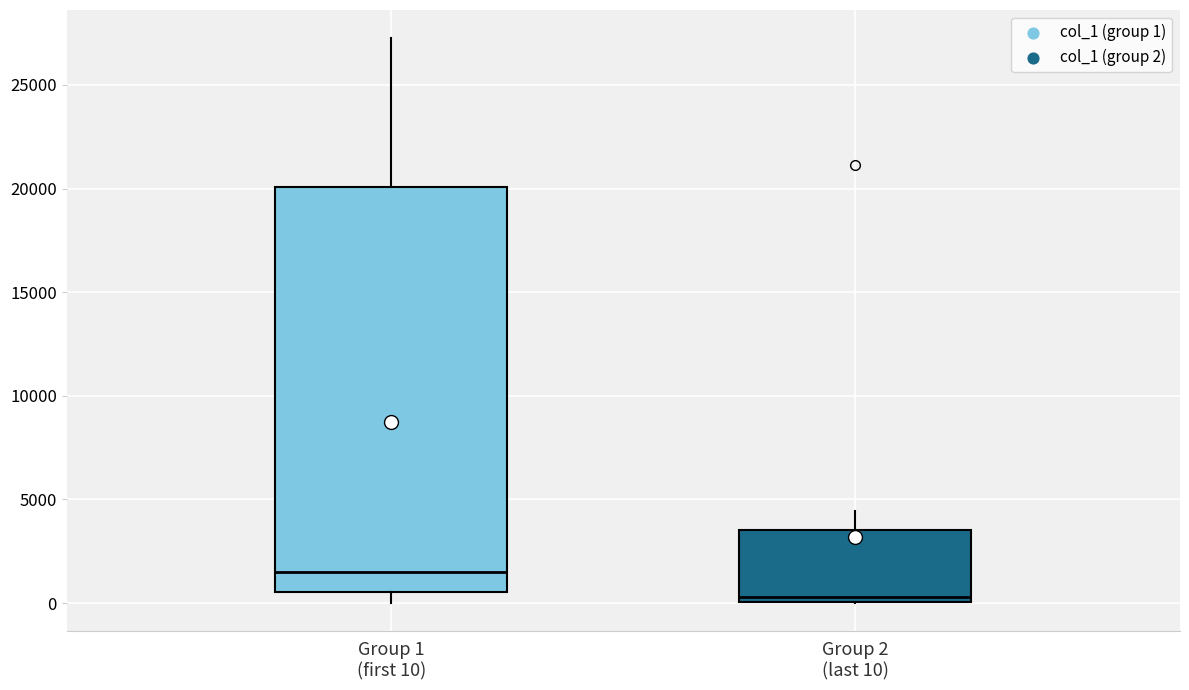

Where is the lower edge of the box for Group 2 (last 10) on the y-axis? The values are not printed on the chart, so give them approximately, as read against the axis.

0